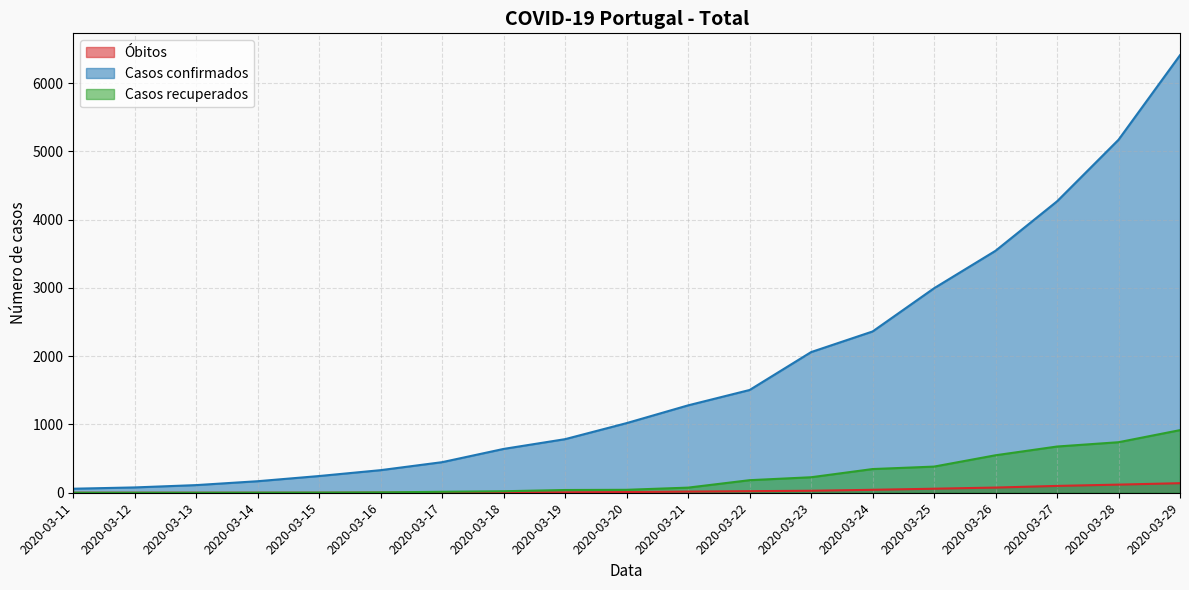

True or false: Óbitos has more than 1 interior local peaks.

False